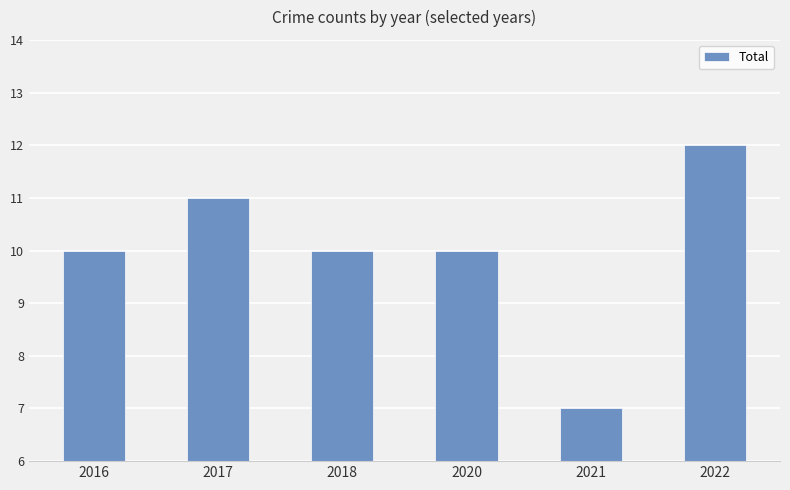

Reading right to left, extract all data points from this chart.

2022=12	2021=7	2020=10	2018=10	2017=11	2016=10